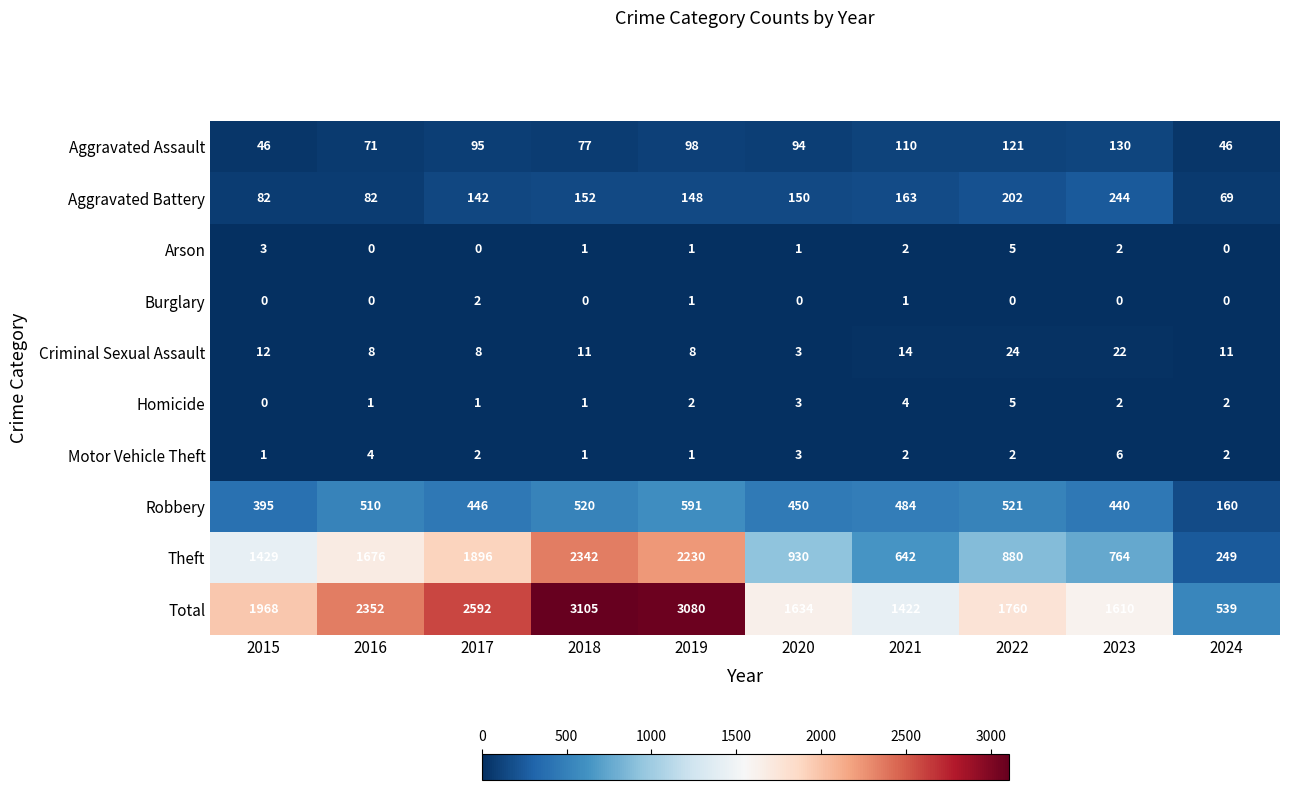

At which category is the sum across all series the highest?

2018